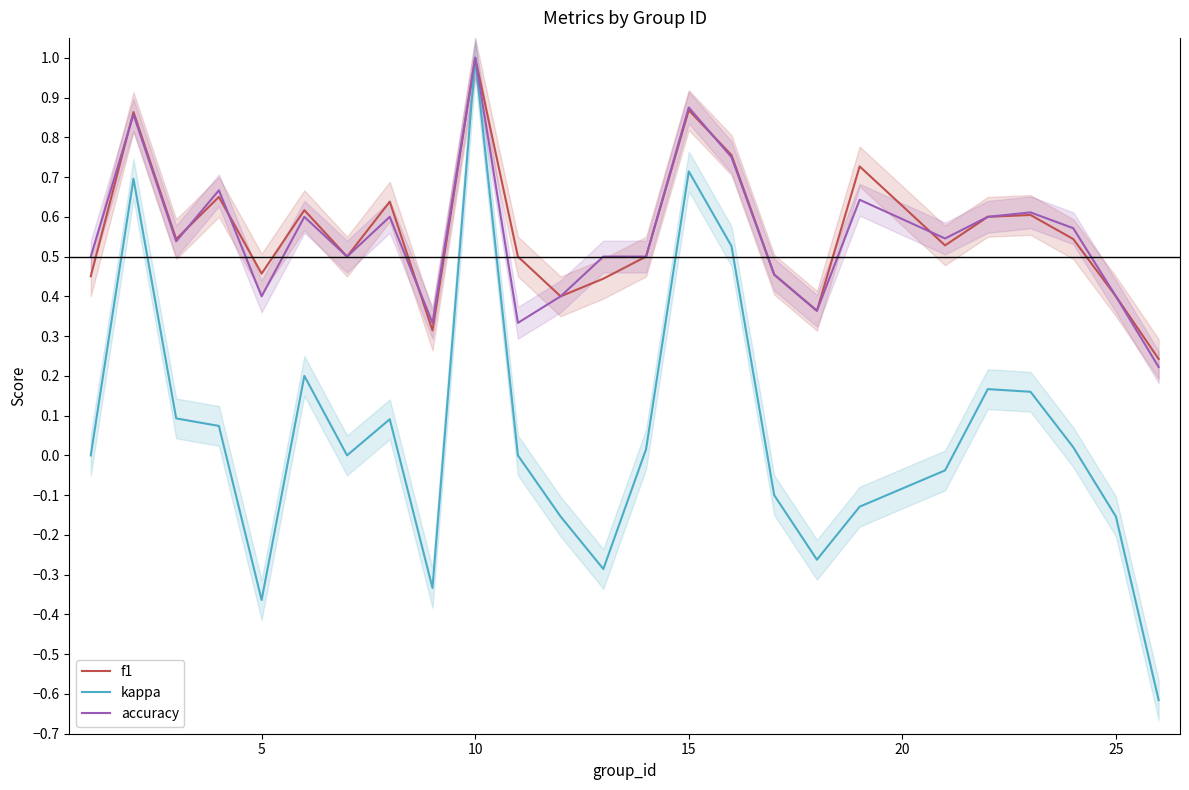

How many lines are shown in the chart?

3